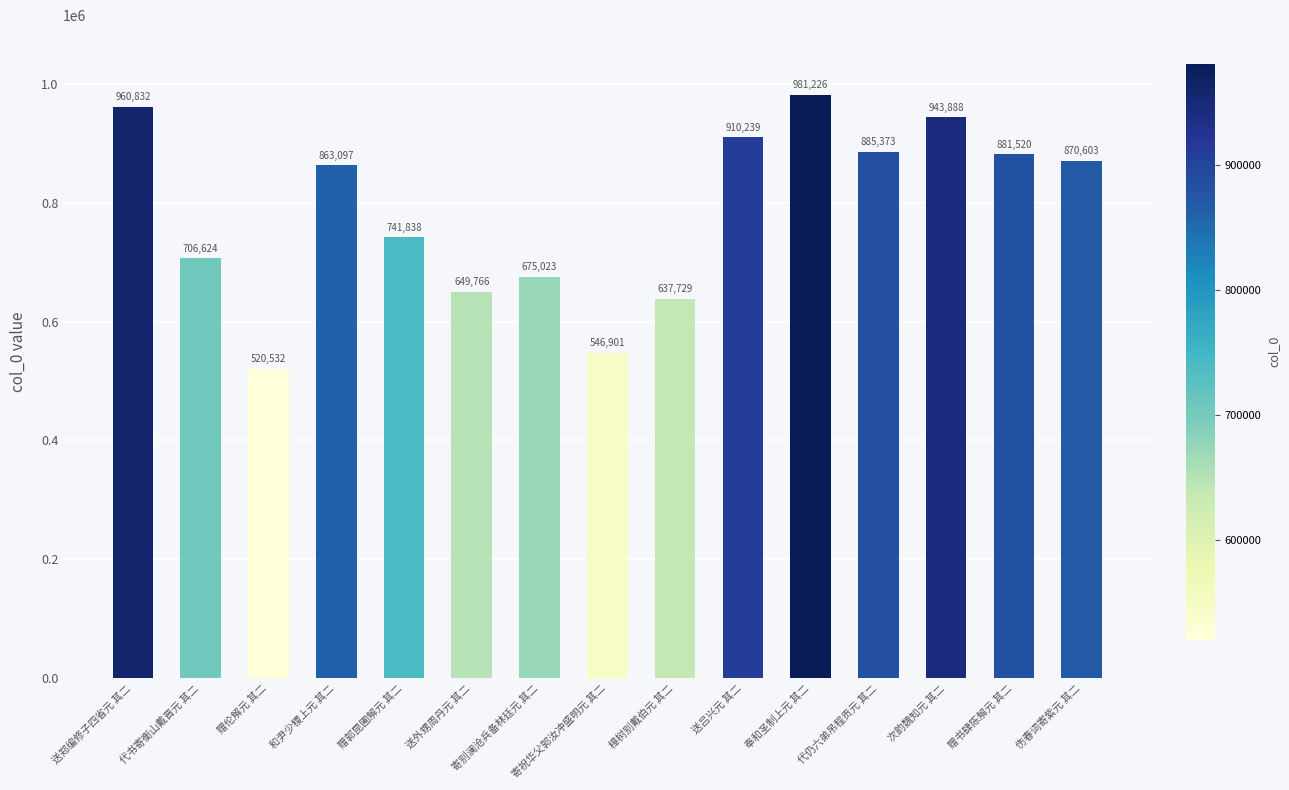

How many series are shown in this chart?

1